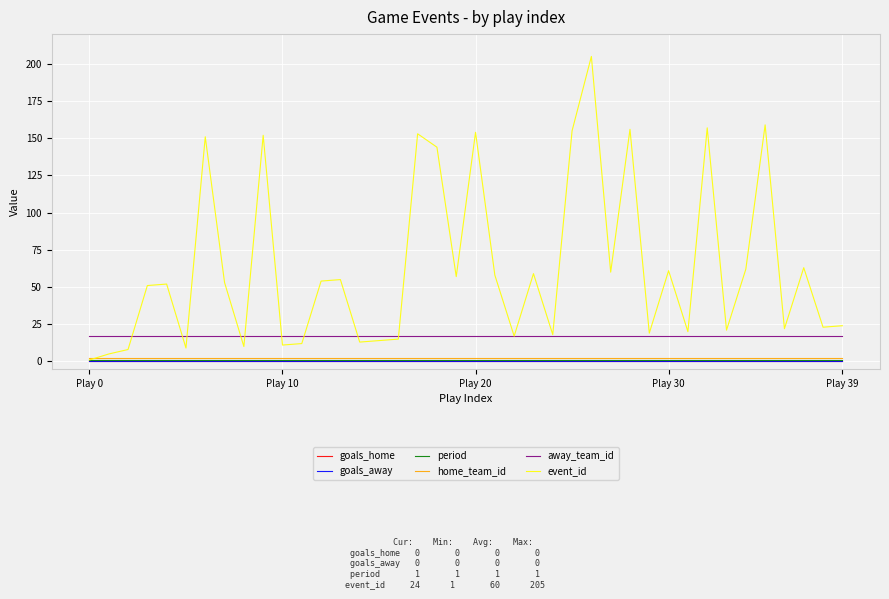

Is this an area chart (filled region under the line)?

No